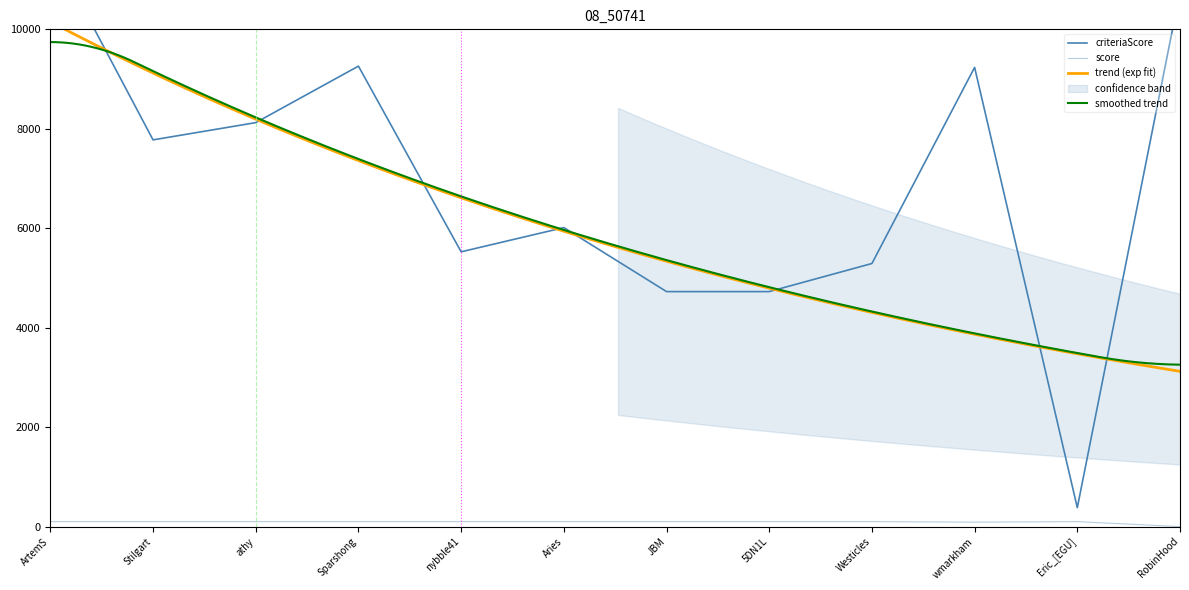

At which label is criteriaScore closest to 6028?

Aries